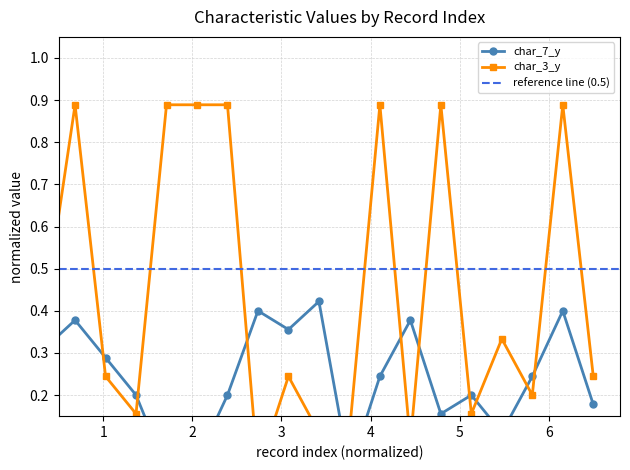

What is the maximum value for char_7_y?

0.4